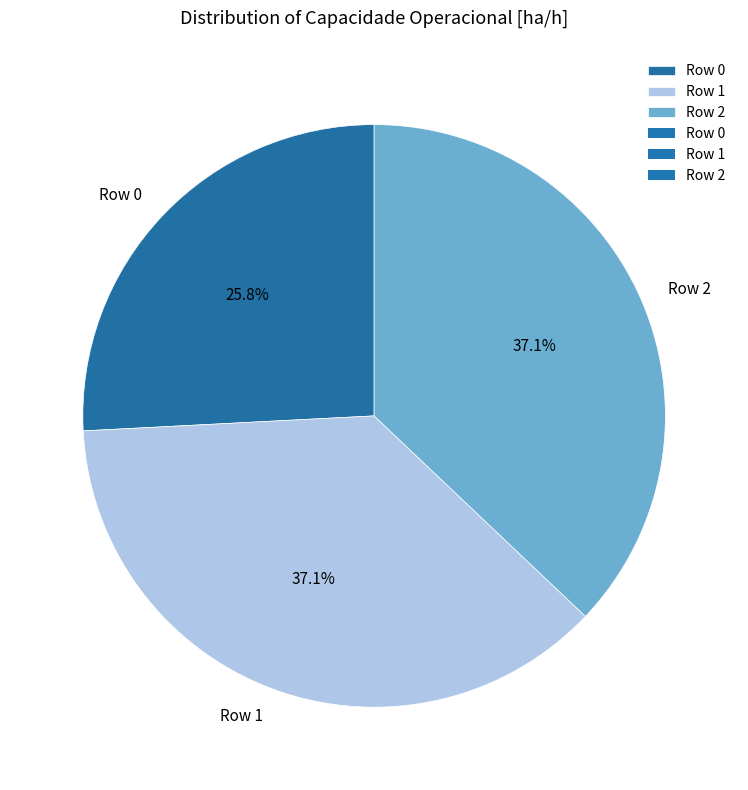

What is the ratio of the value at Row 1 to the value at Row 0?

1.4